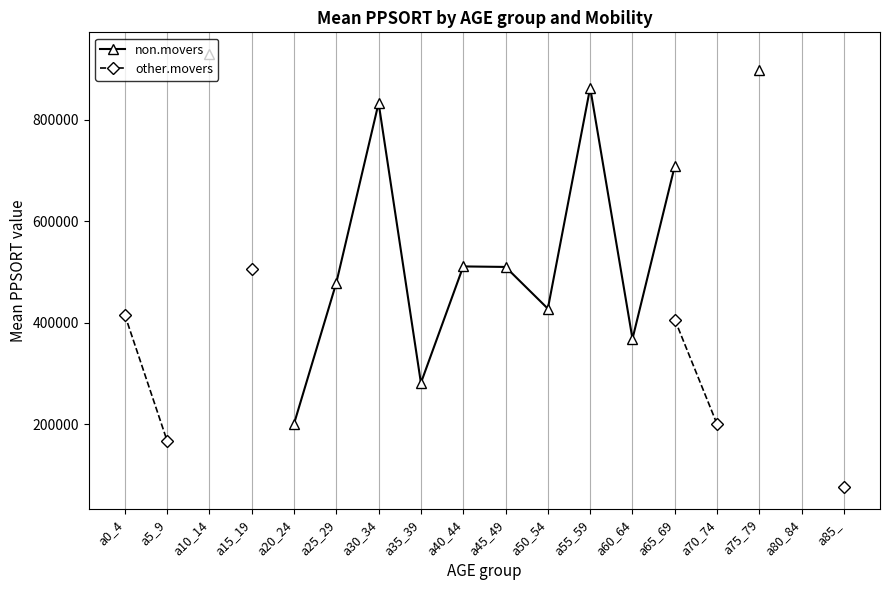

Is the value of non.movers at a15_19 greater than the value of other.movers at a40_44?

No